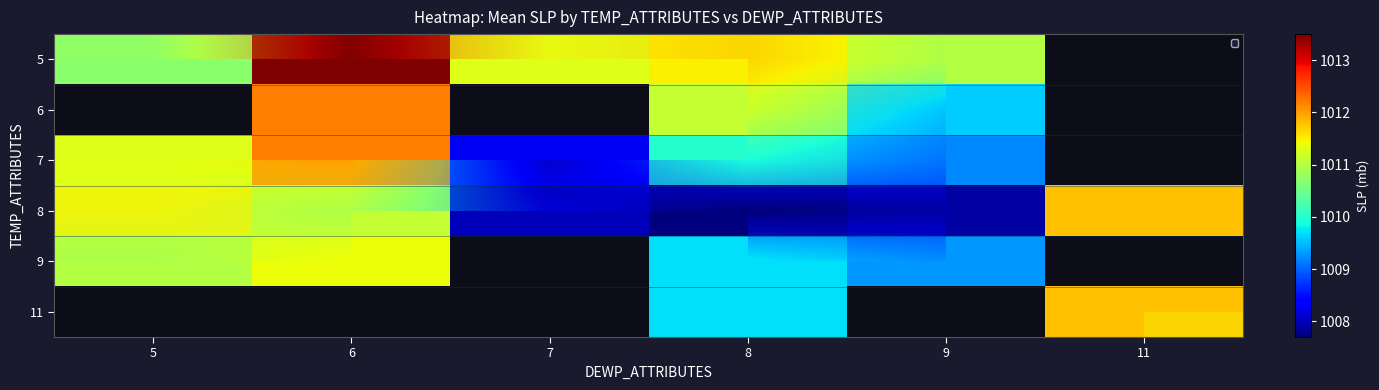

What is the difference between the highest and lowest values at 6?

2.8